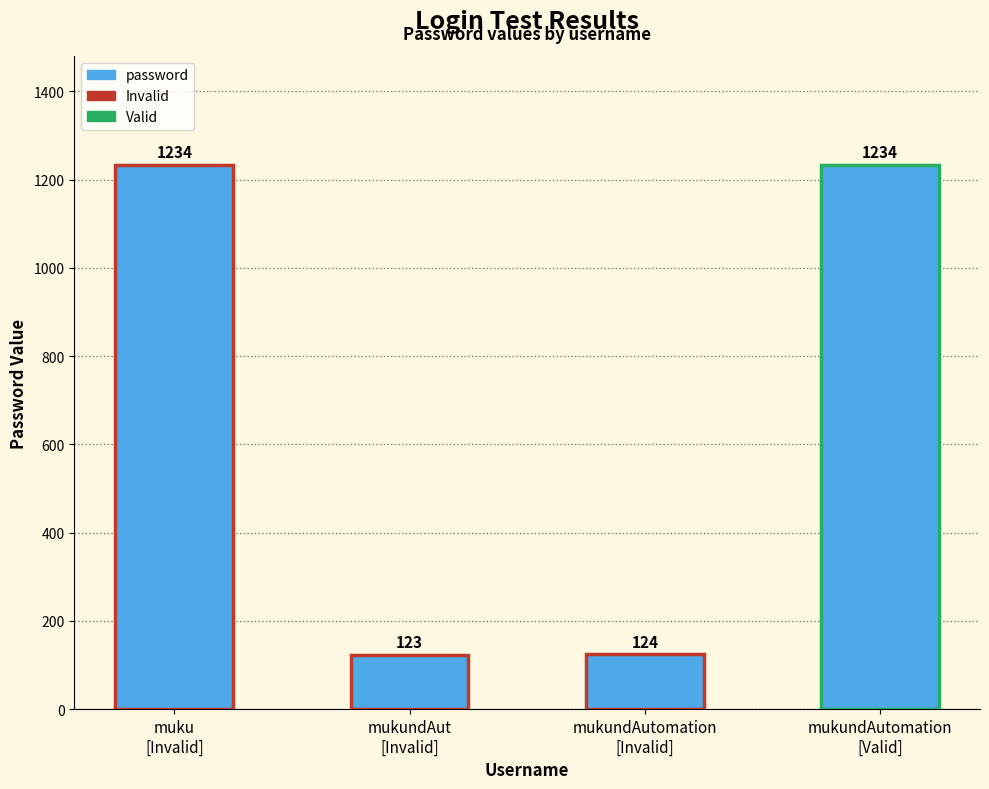

What is the maximum value shown in the chart?

1234